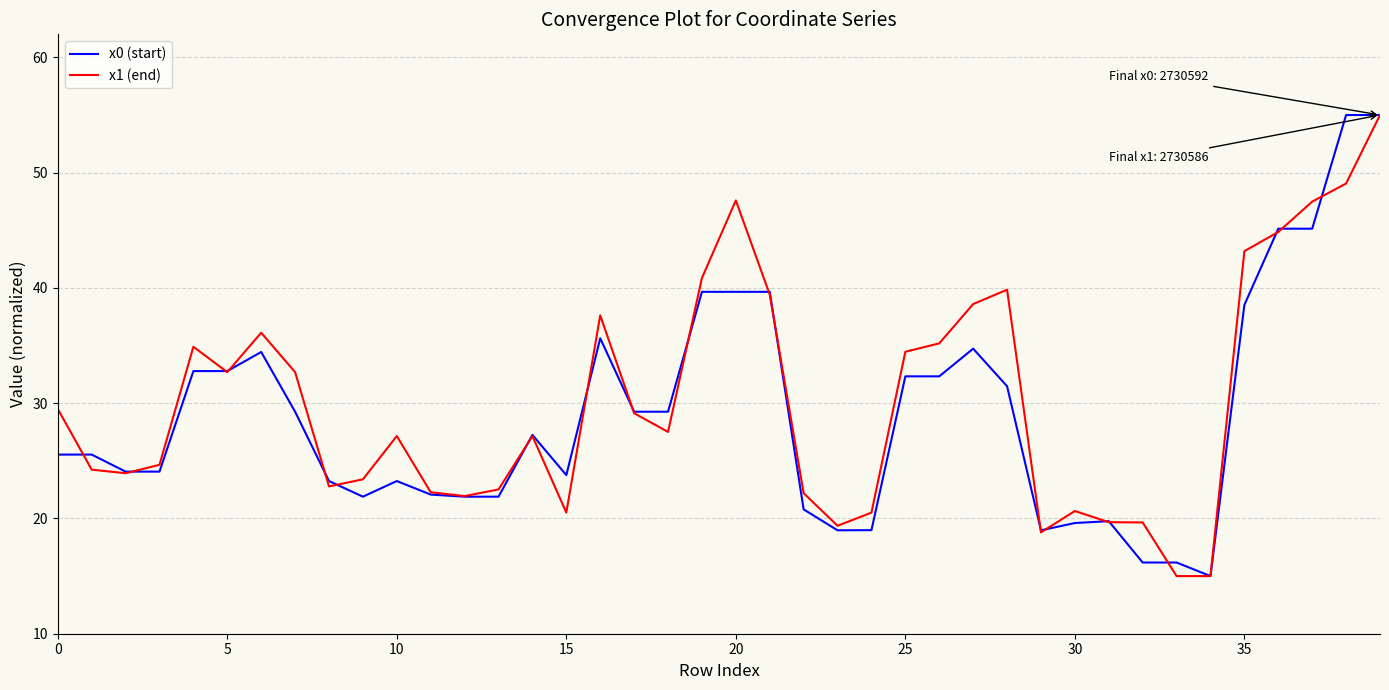

What is the smallest value displayed?

15.0